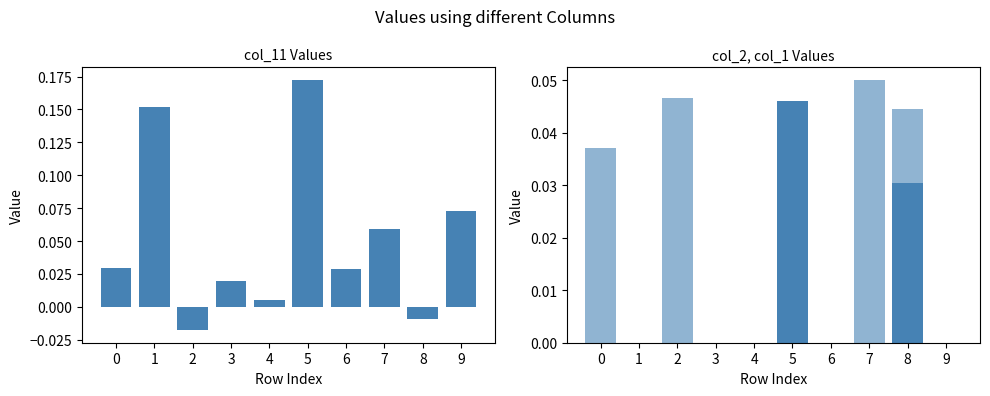

Reading left to right, transcribe all the data shown in this chart.

col_11: 0=0.0	1=0.2	2=-0.0	3=0.0	4=0.0	5=0.2	6=0.0	7=0.1	8=-0.0	9=0.1
col_2: 0=0.0	1=0.0	2=0.0	3=0.0	4=0.0	5=0.0	6=0.0	7=0.0	8=0.0	9=0.0
col_1: 0=0.0	1=0.0	2=0.0	3=0.0	4=0.0	5=0.0	6=0.0	7=0.0	8=0.0	9=0.0